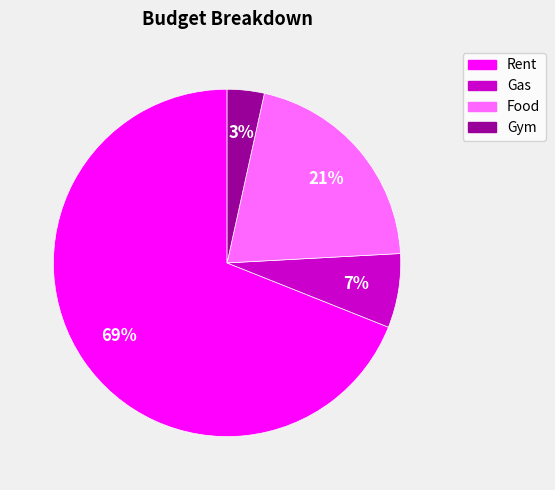

Is it true that Gym is 3% of the pie?

True